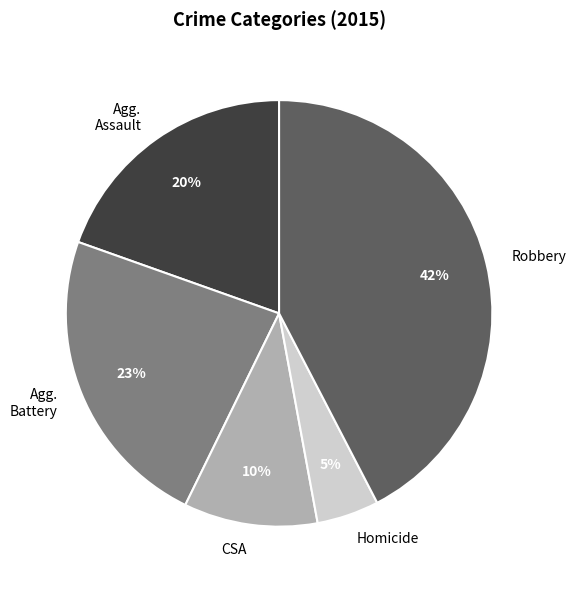

The Homicide slice represents 17% of the pie. True or false?

False